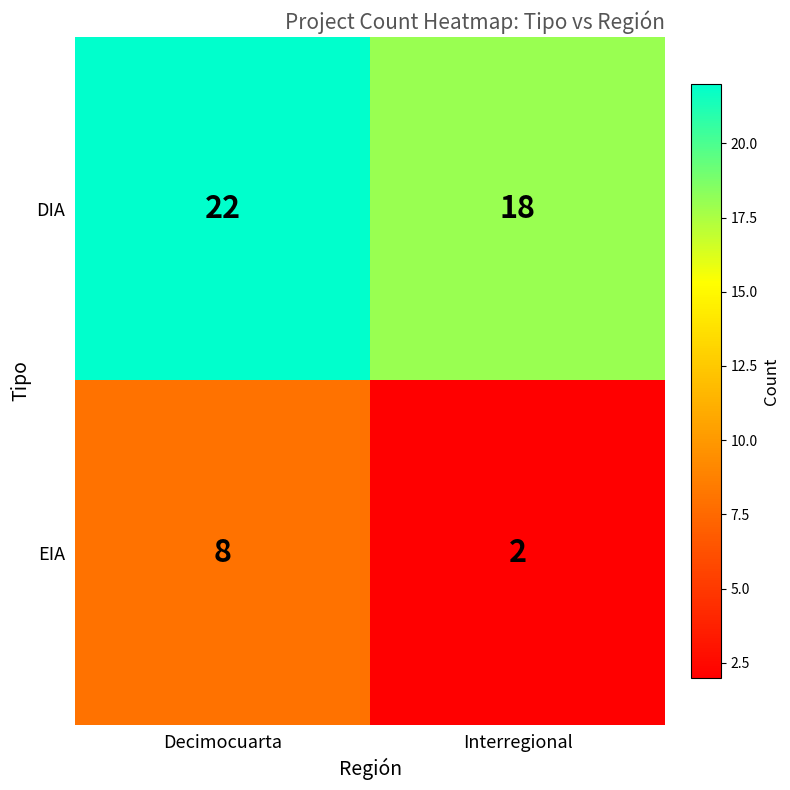

Which category has the highest value across all series?

Decimocuarta